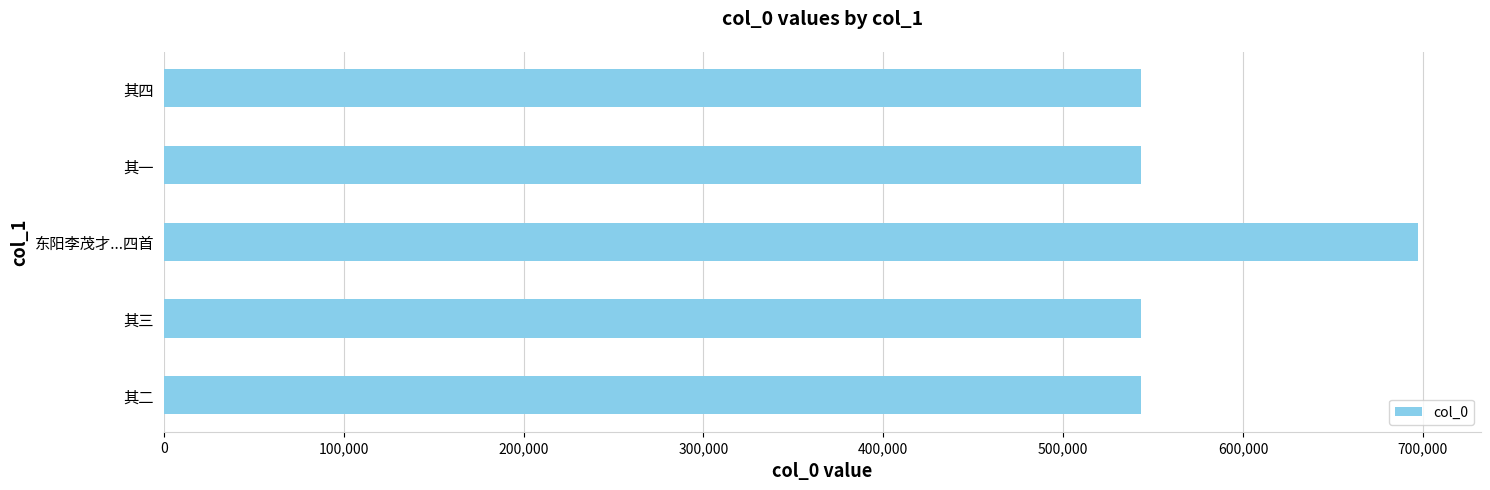

True or false: the data shows 697463 at 东阳李茂才...四首.

True